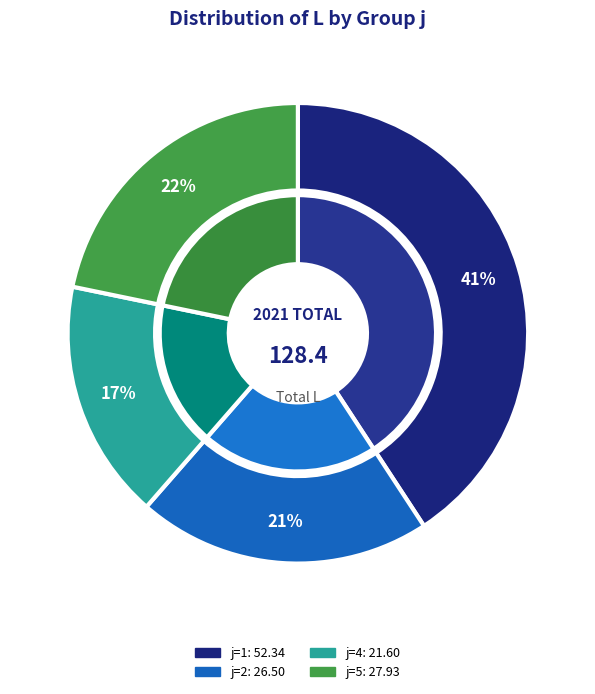

Is it true that 2 is 21% of the pie?

True